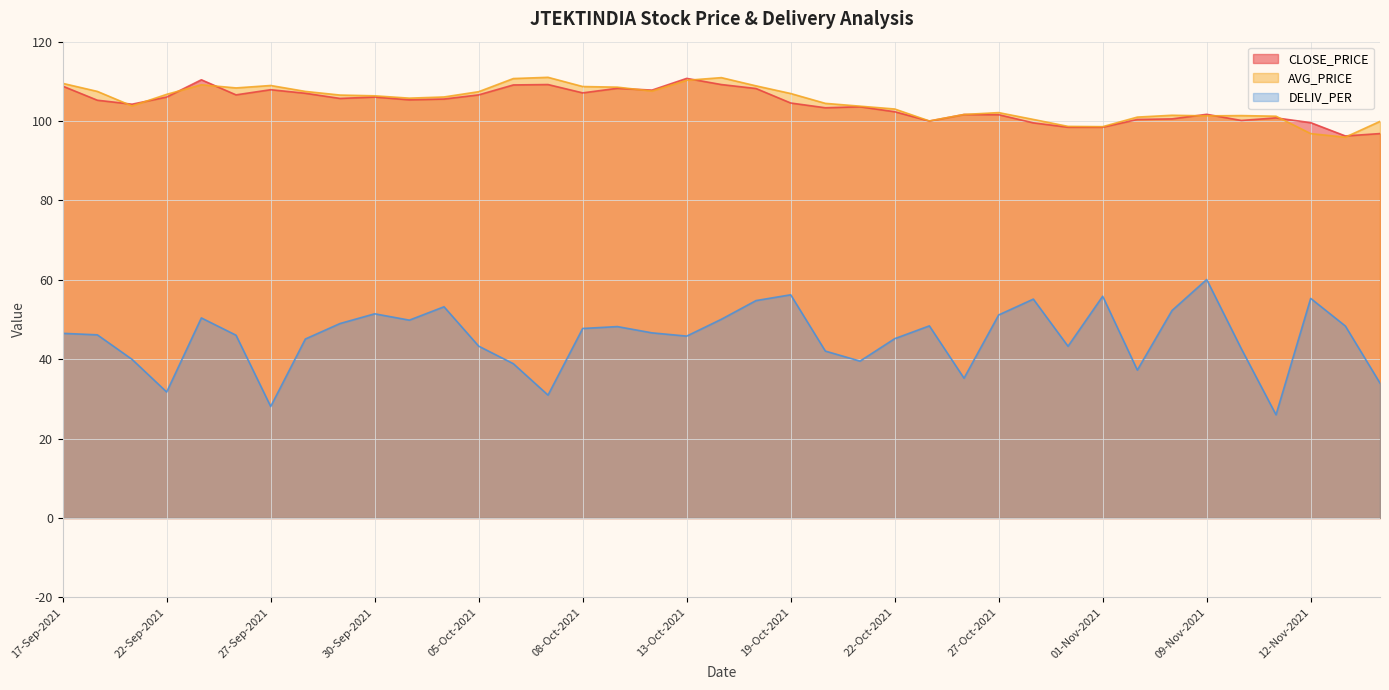

What is the difference between the second highest and minimum values in the CLOSE_PRICE series?

14.2